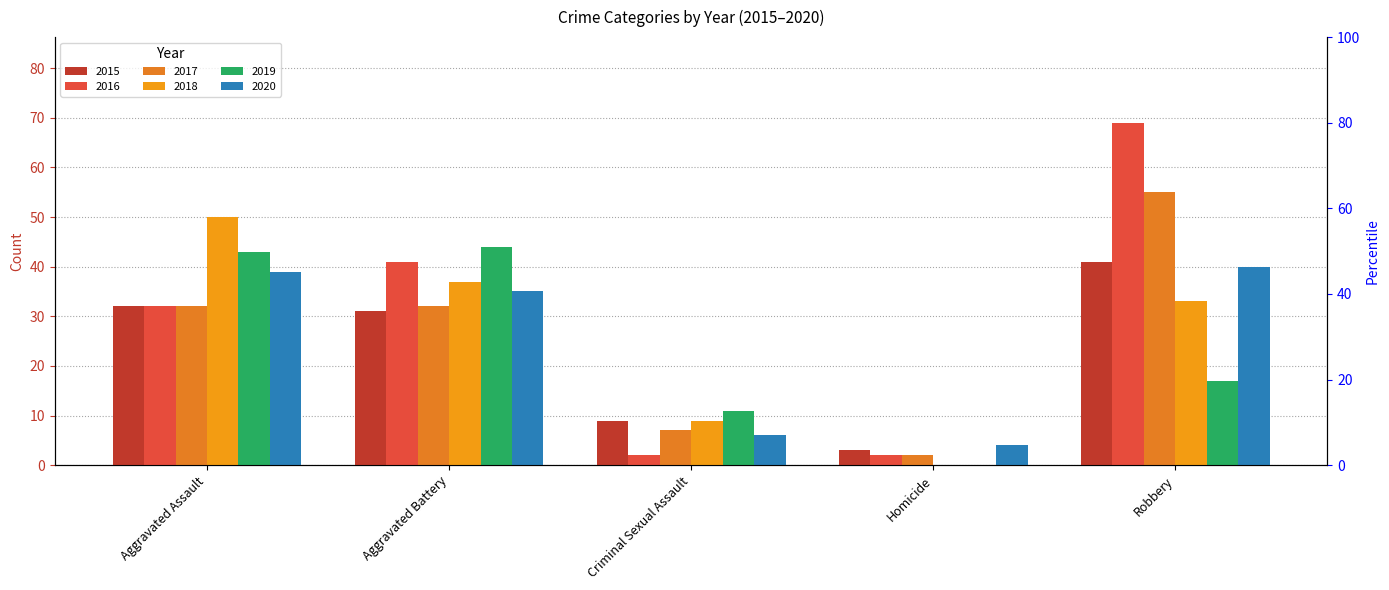

Reading left to right, extract all data points from this chart.

2015: Aggravated Assault=32	Aggravated Battery=31	Criminal Sexual Assault=9	Homicide=3	Robbery=41
2016: Aggravated Assault=32	Aggravated Battery=41	Criminal Sexual Assault=2	Homicide=2	Robbery=69
2017: Aggravated Assault=32	Aggravated Battery=32	Criminal Sexual Assault=7	Homicide=2	Robbery=55
2018: Aggravated Assault=50	Aggravated Battery=37	Criminal Sexual Assault=9	Homicide=0	Robbery=33
2019: Aggravated Assault=43	Aggravated Battery=44	Criminal Sexual Assault=11	Homicide=0	Robbery=17
2020: Aggravated Assault=39	Aggravated Battery=35	Criminal Sexual Assault=6	Homicide=4	Robbery=40